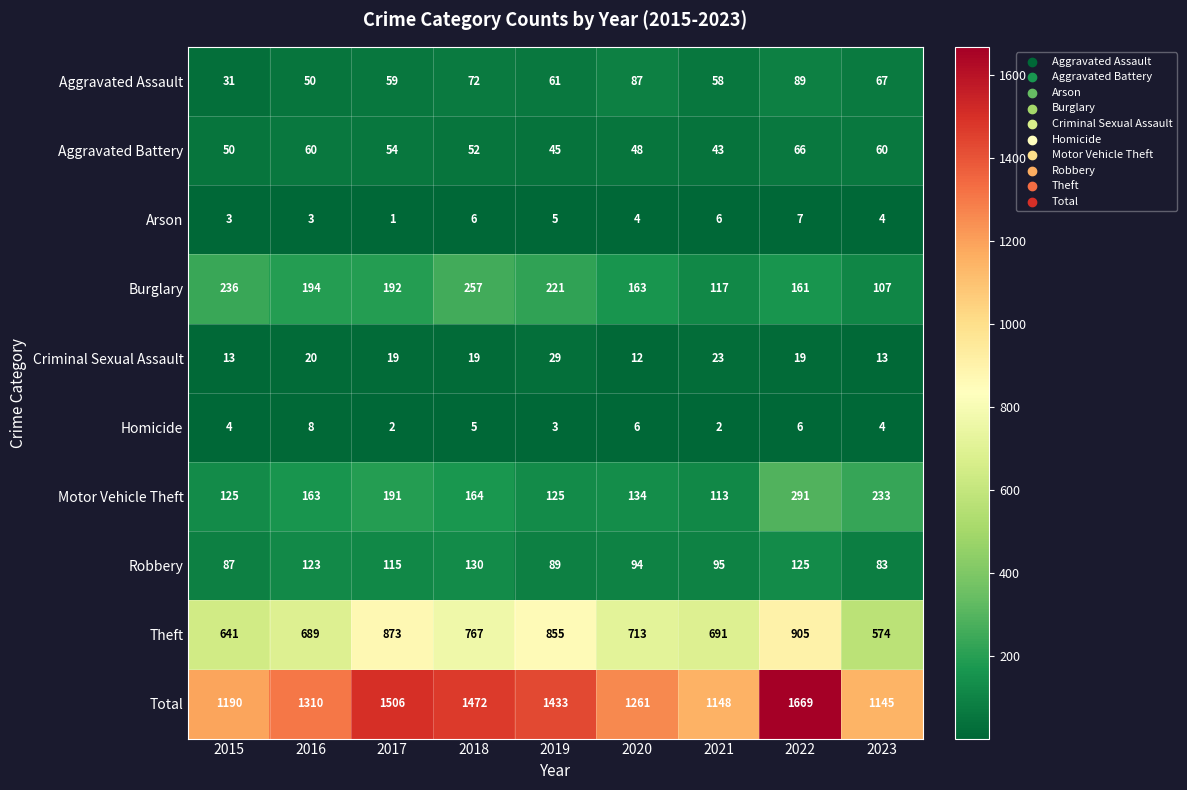

Which category has the lowest value in the Arson series?

2017